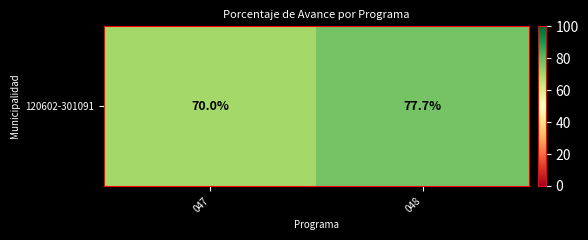

At which label does the data first exceed 77?

048